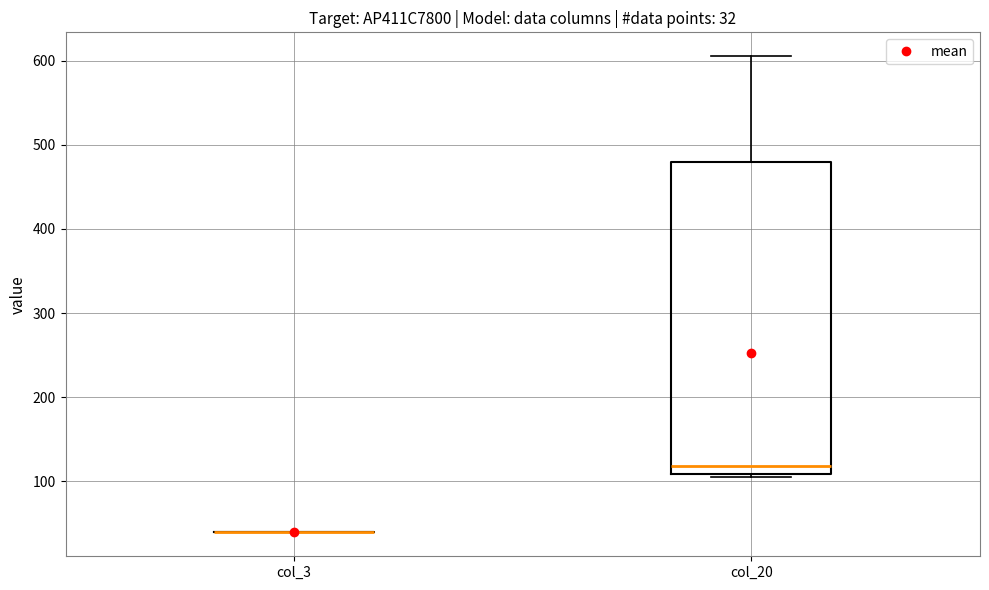

Comparing the boxes themselves (not the whiskers), which one is the tallest?

col_20